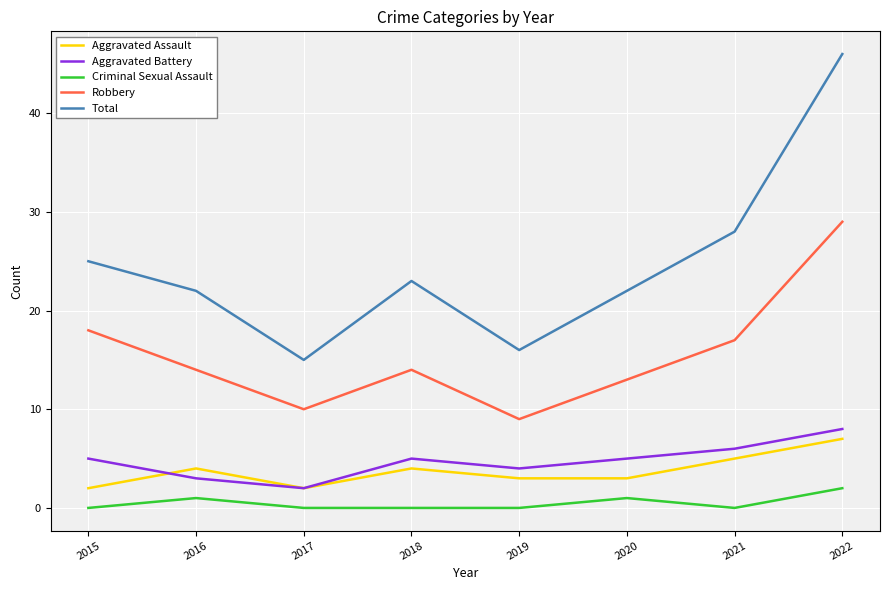

True or false: Total has more than 2 interior local peaks.

False